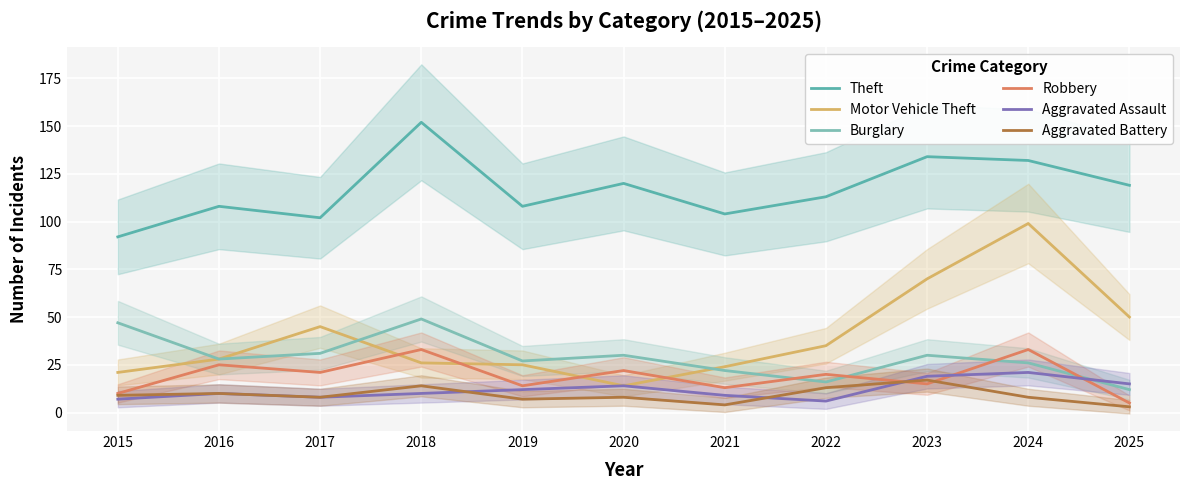

What is the maximum value shown in the chart?

152